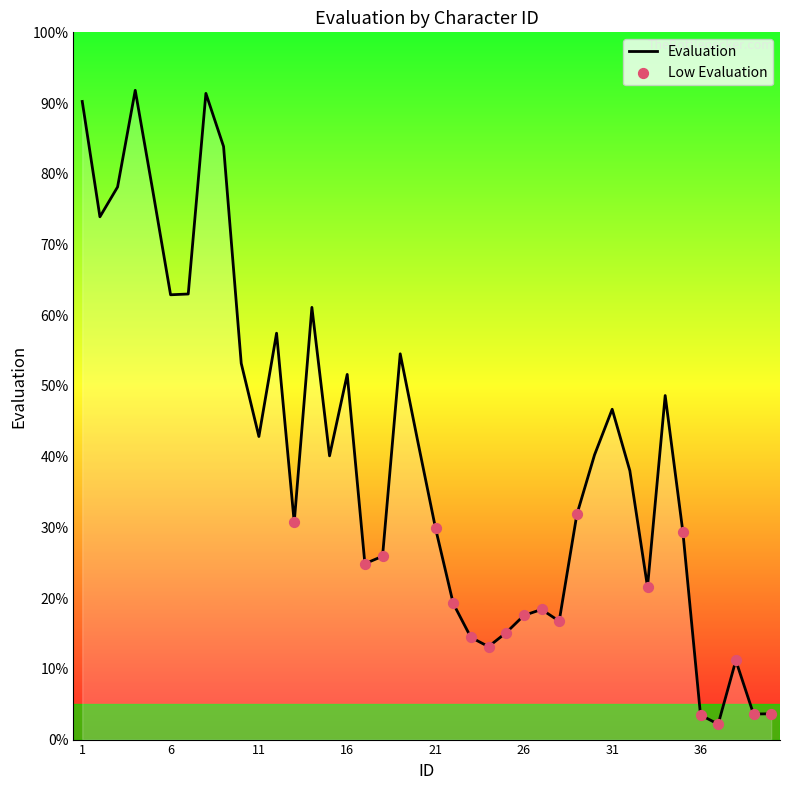

What is the difference between the maximum and minimum values?

89.6